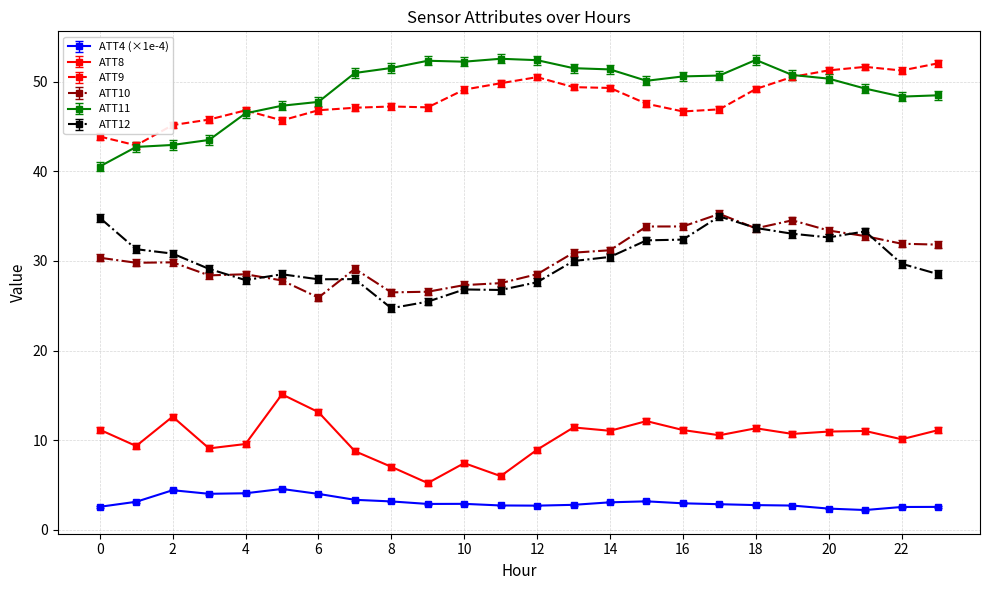

True or false: ATT9 and ATT4 (×1e-4) cross at least once.

False